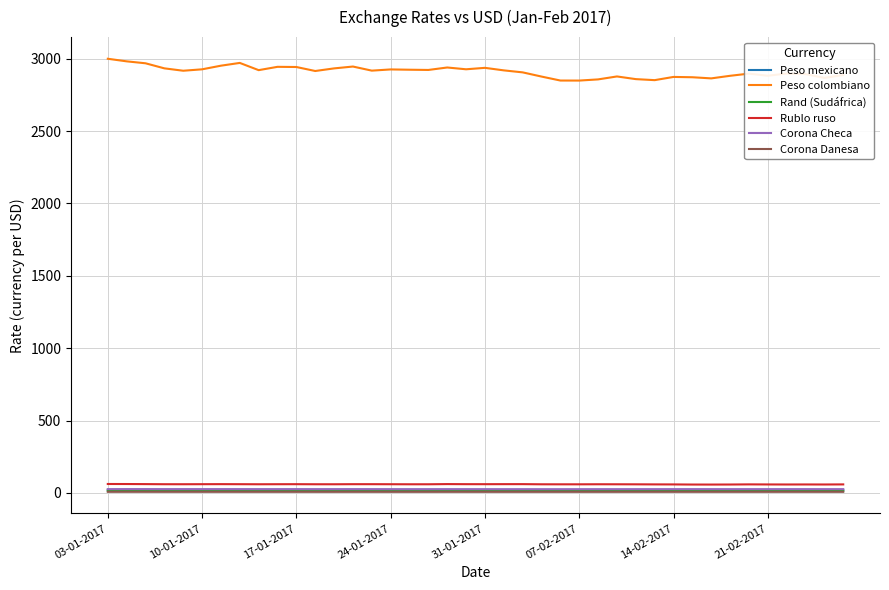

True or false: Rand (Sudáfrica) and Peso colombiano intersect in this chart.

False